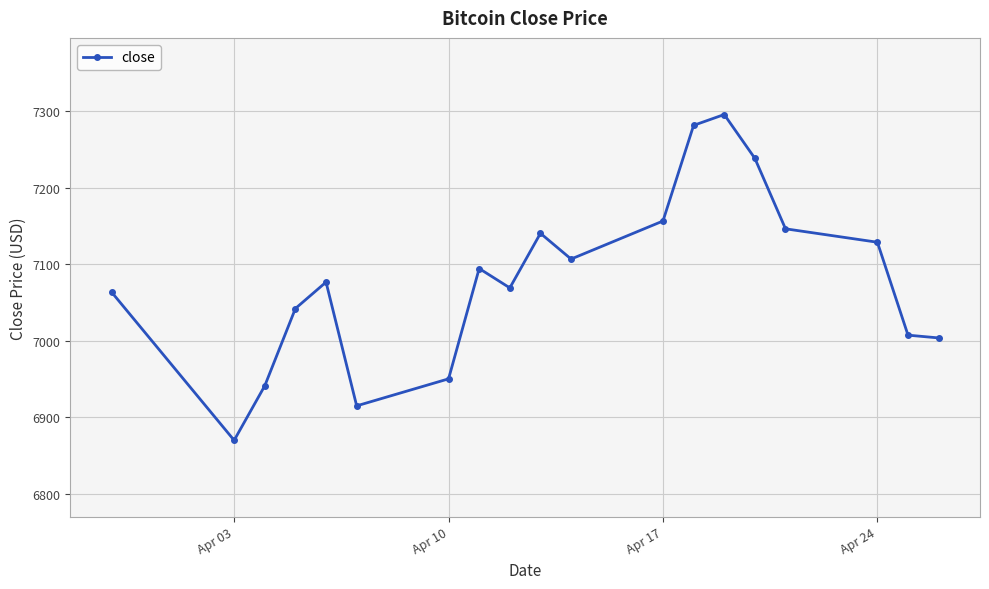

What is the value of the 2nd point from the left?

6870.1